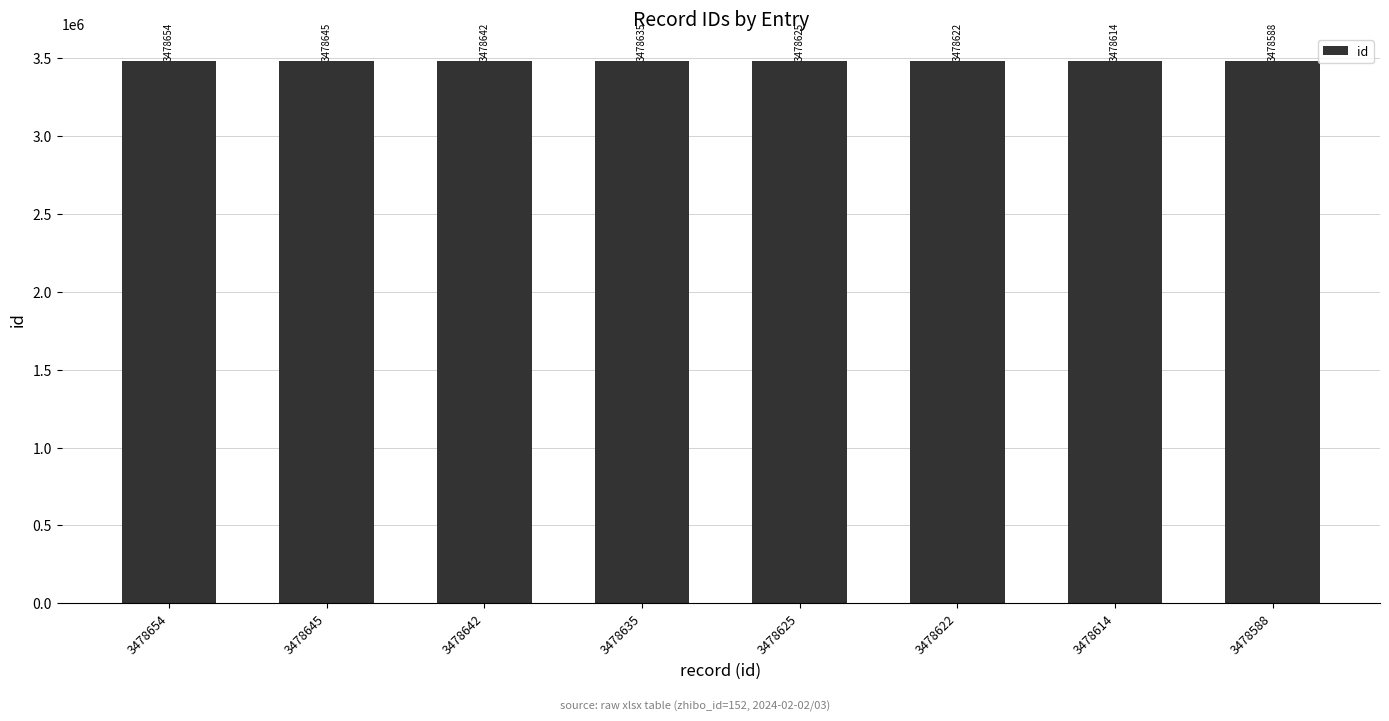

What is the value of the 3rd bar from the left?

3478642